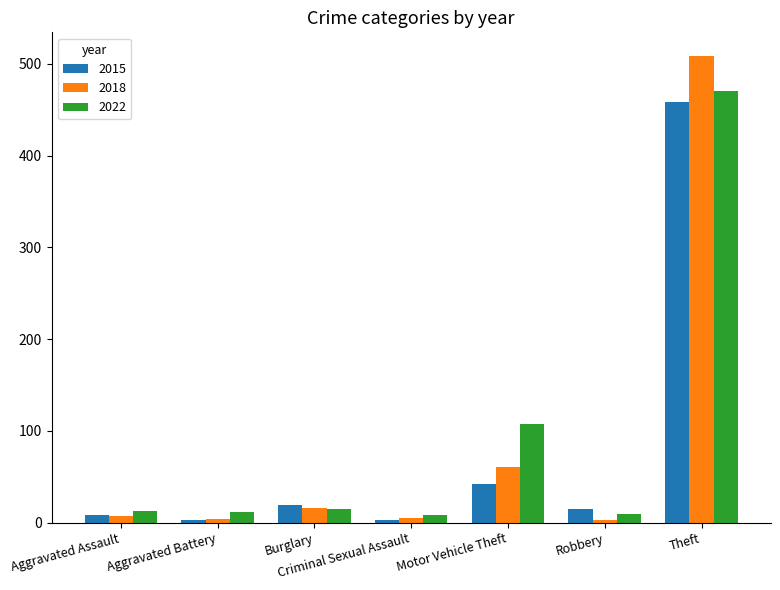

Which series has the largest range (max minus min)?

2018